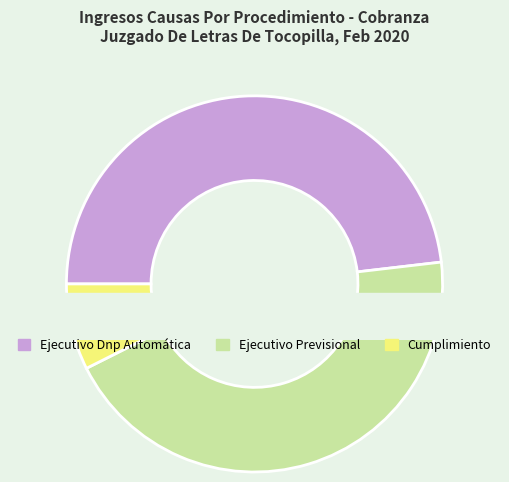

How many segments does this pie chart have?

3